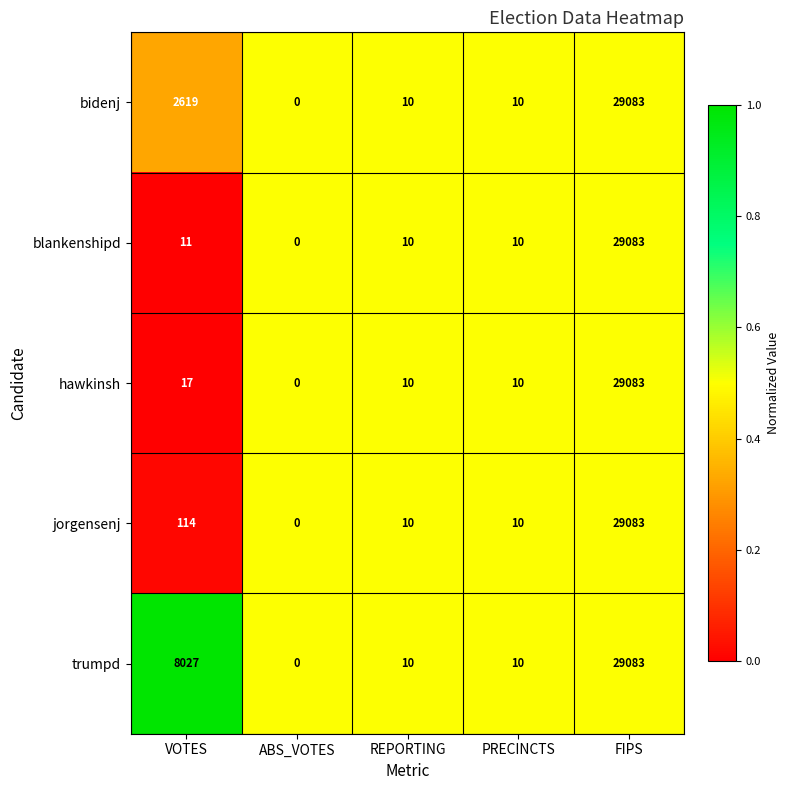

Which series has the largest total across all categories?

trumpd